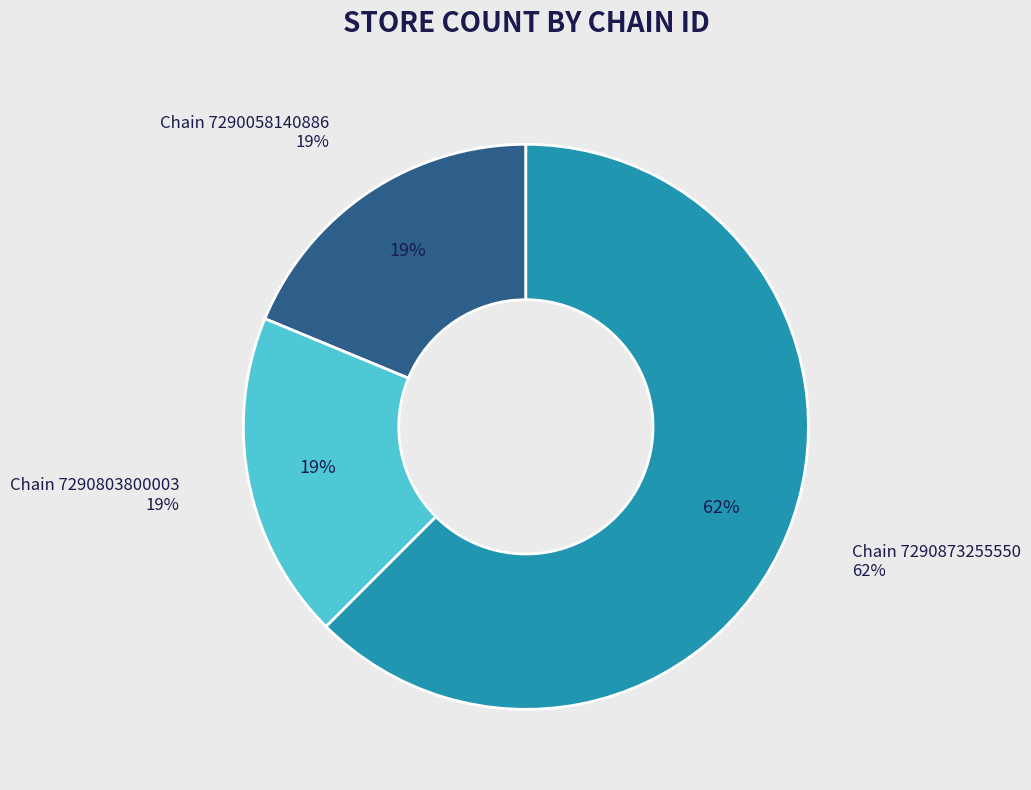

Do 7290873255550 and 7290803800003 together represent more than half of the pie?

Yes